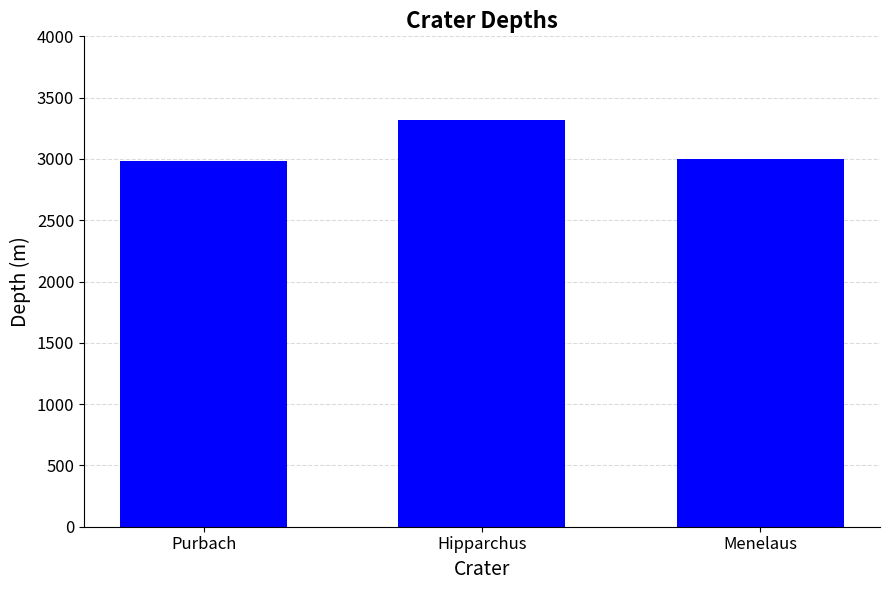

Reading right to left, transcribe all the data shown in this chart.

Menelaus=3000	Hipparchus=3320	Purbach=2980